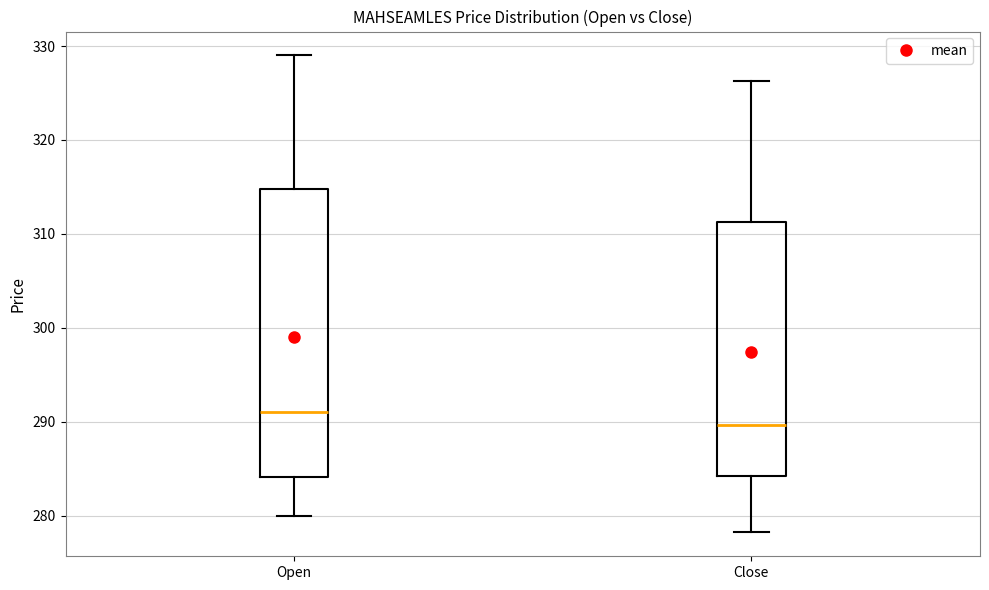

Which box's median line is the lowest?

Close